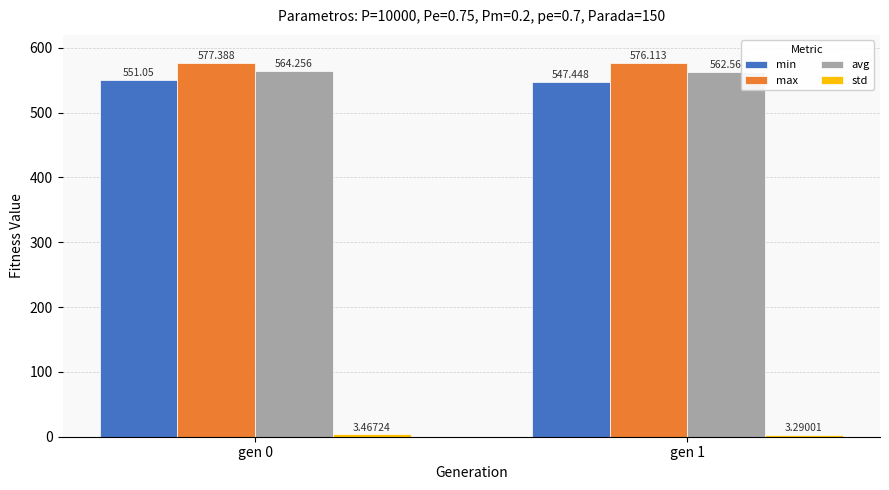

At which category is the sum across all series the highest?

gen 0